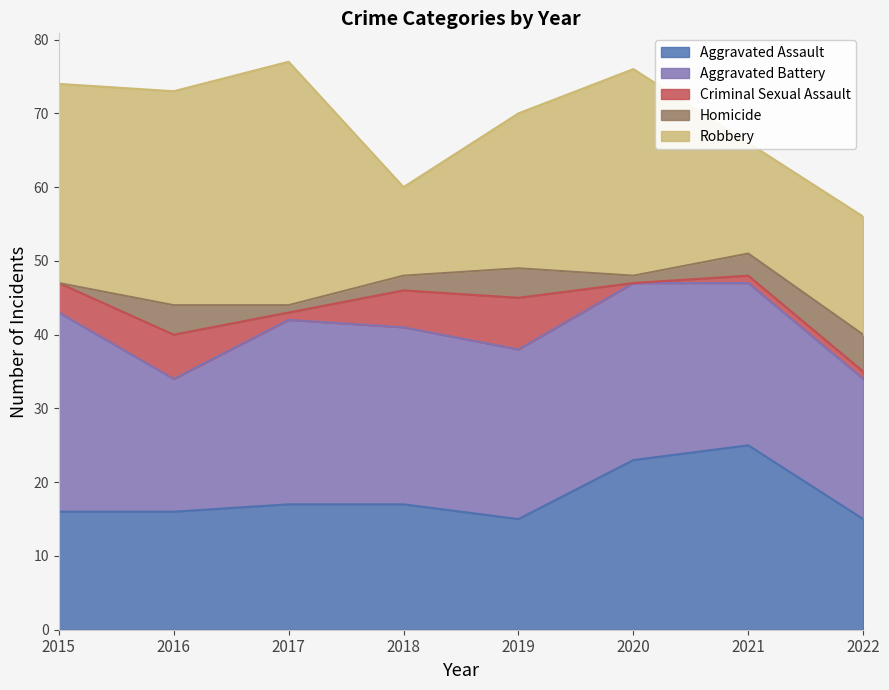

What is the value of the Aggravated Assault point at the 5th from the left?

15